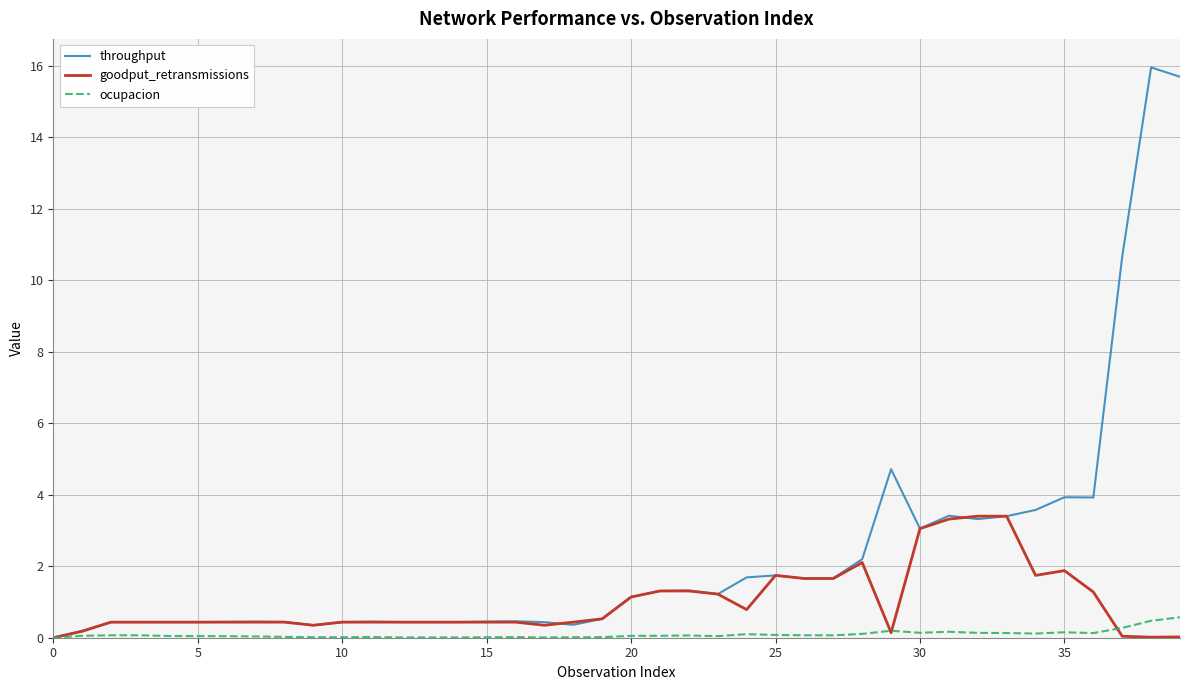

What are all the series names shown in the legend?

throughput, goodput_retransmissions, ocupacion